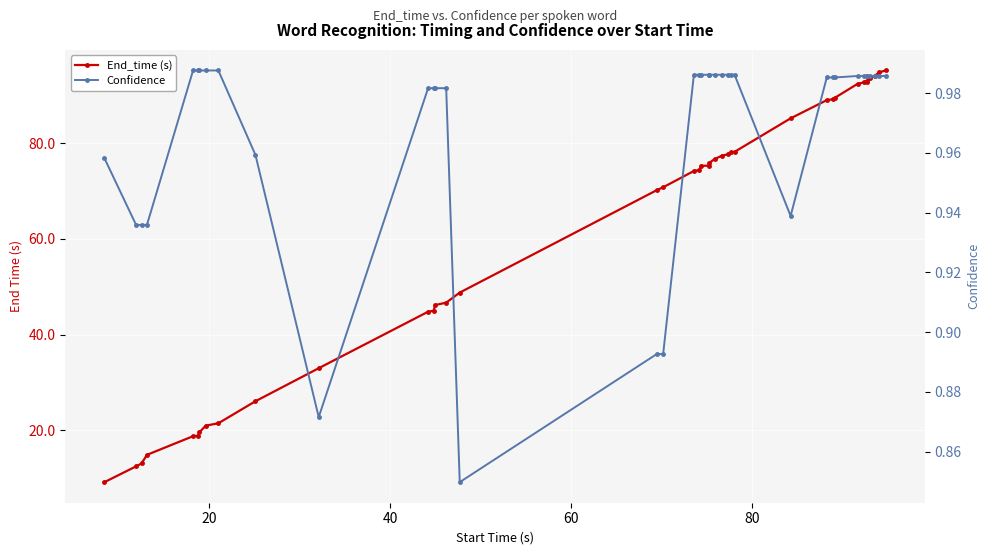

True or false: Confidence and End_time (s) intersect in this chart.

False